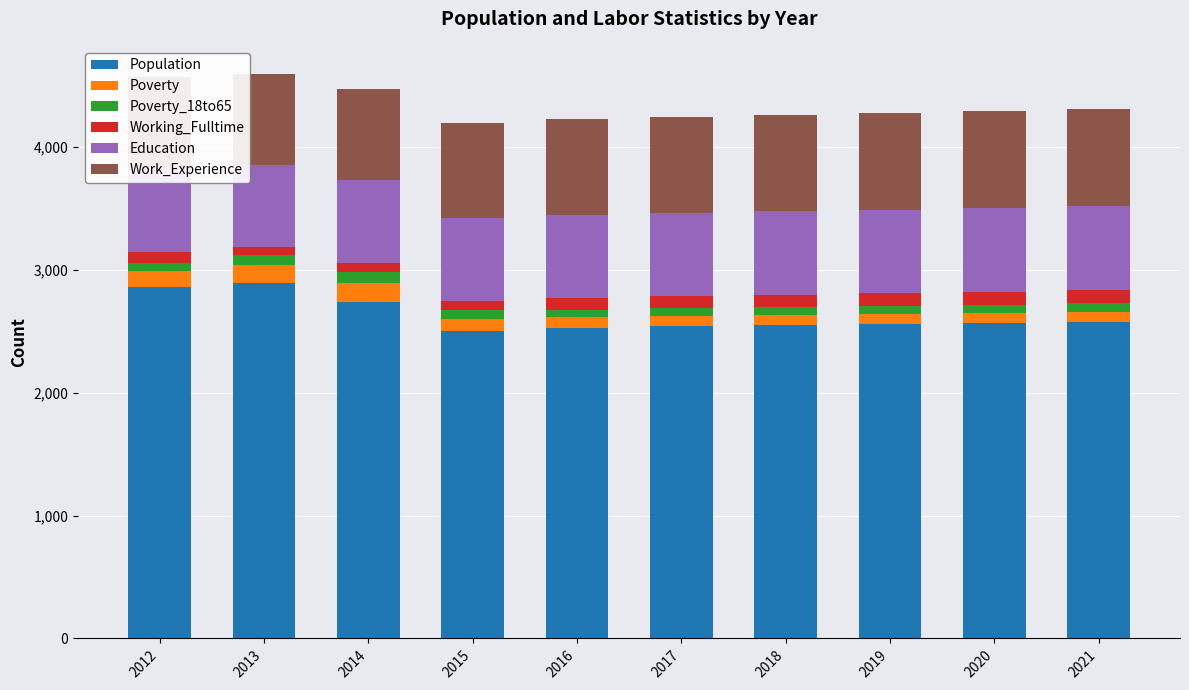

Are the bars grouped side by side (vs. stacked)?

No